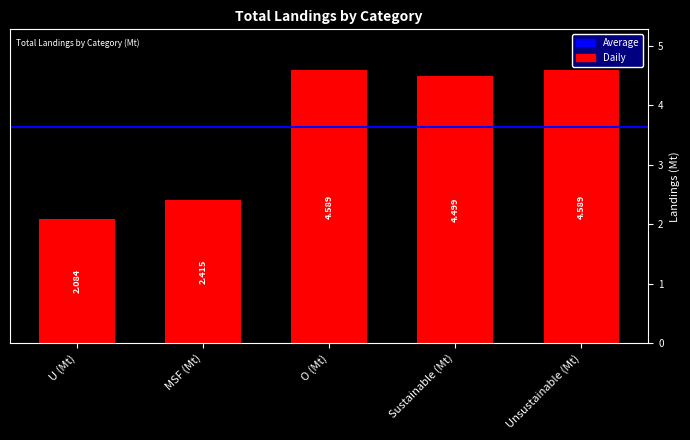

What is the difference between the values at MSF (Mt) and U (Mt)?

0.3